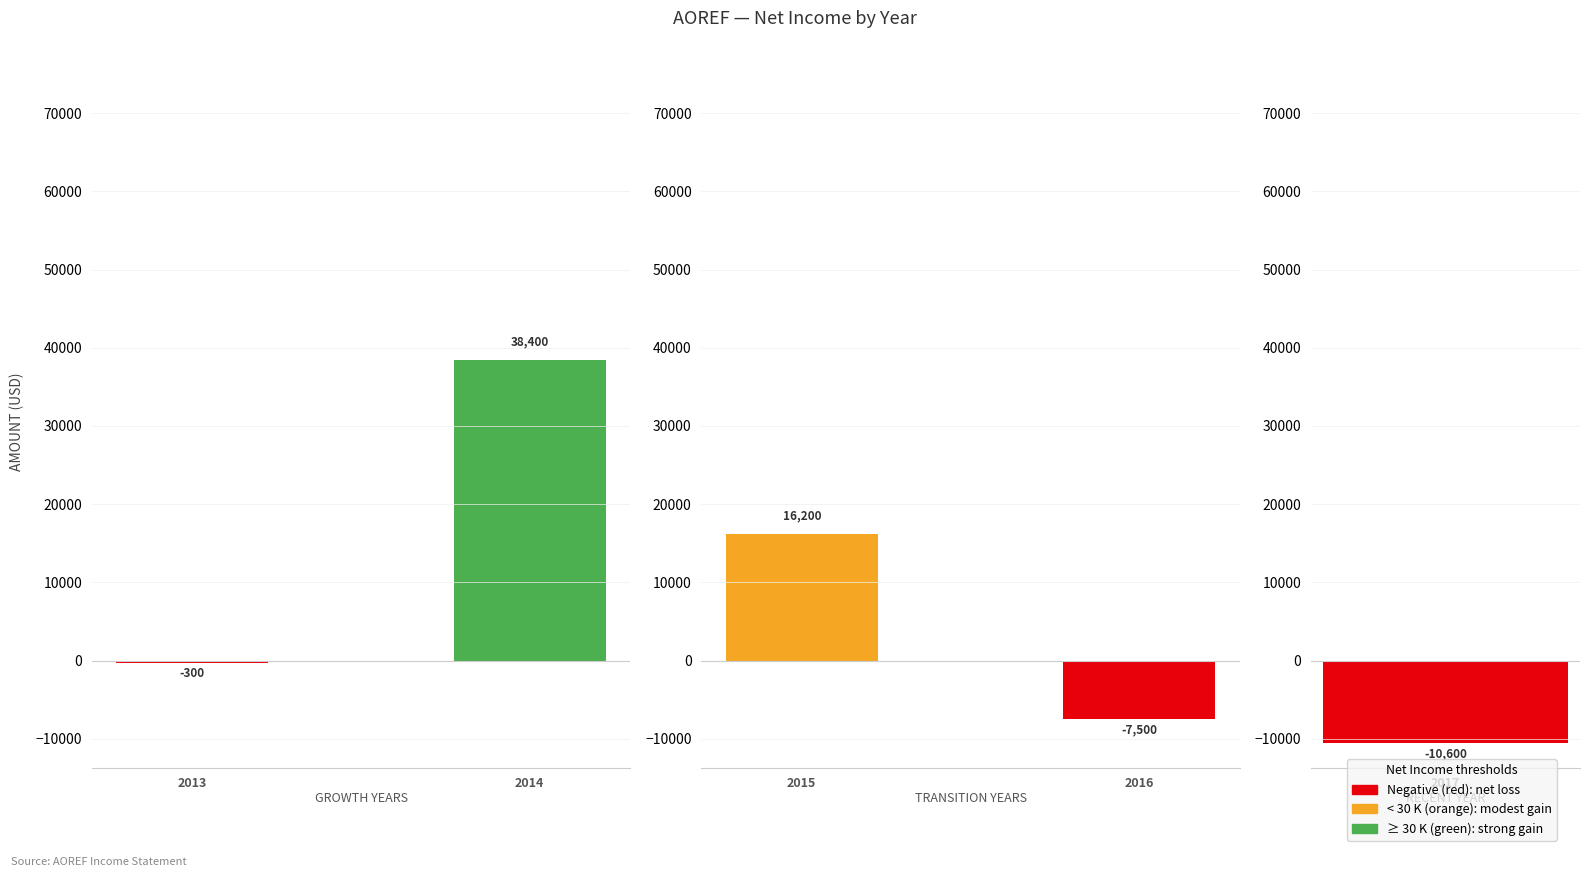

Between 2014 and 2017, which is larger?

2014